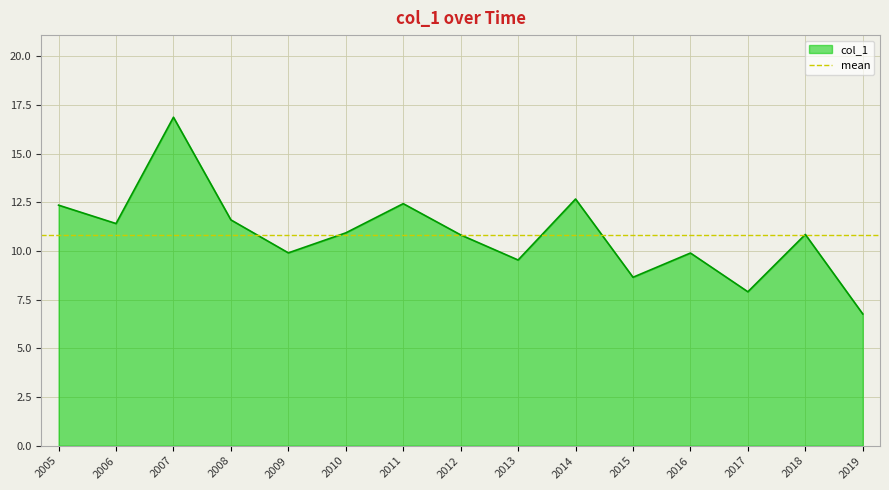

Which category has the highest value in the col_1 series?

2007